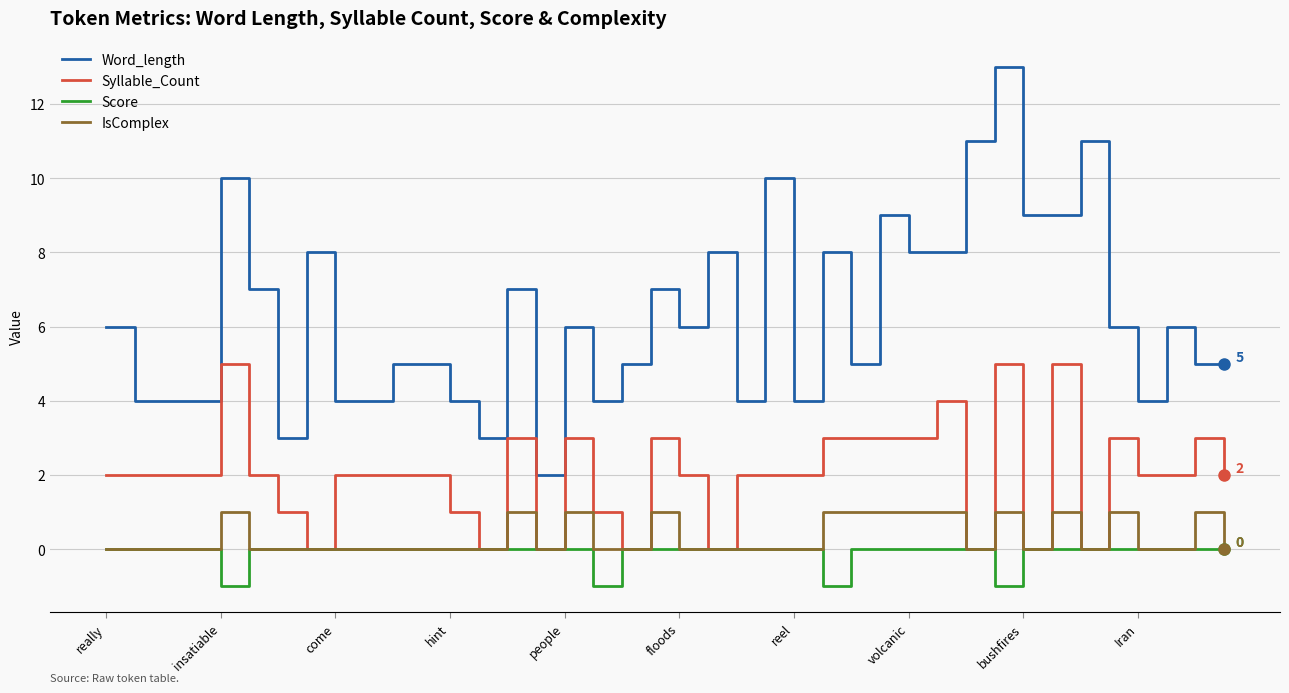

Rank the series by their maximum value, from highest to lowest.

Word_length, Syllable_Count, IsComplex, Score